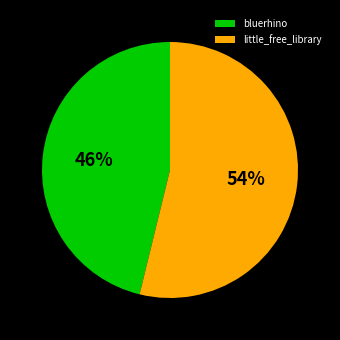

To the nearest percent, what is the average slice percentage?

50%